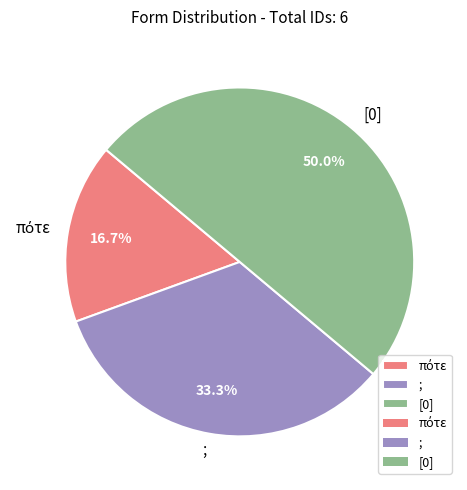

Is it true that ; is 44% of the pie?

False